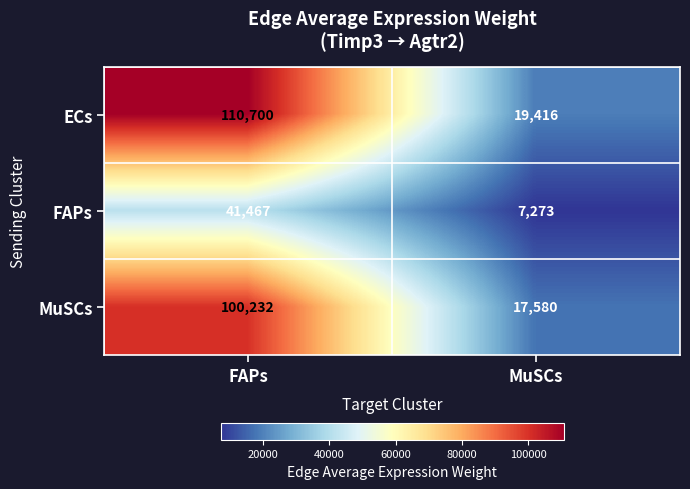

What is the maximum value for MuSCs?

100232